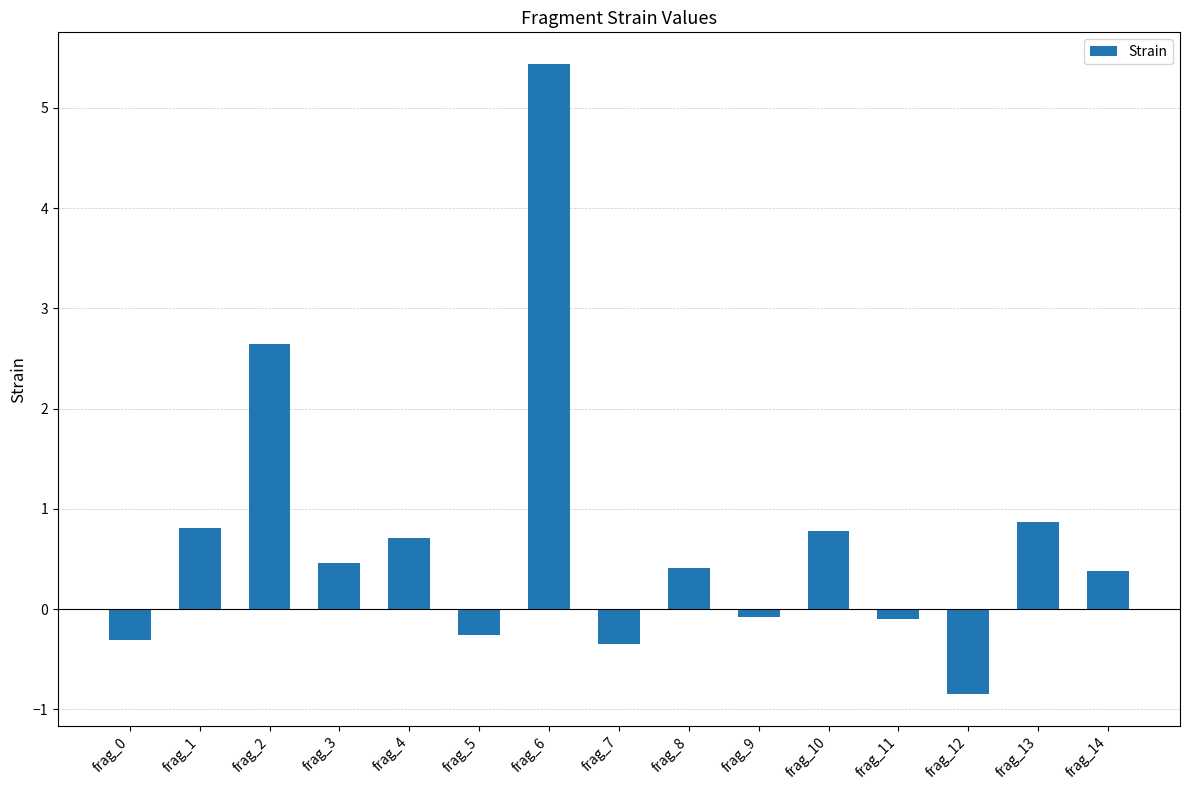

Which label corresponds to the largest value in the chart?

frag_6